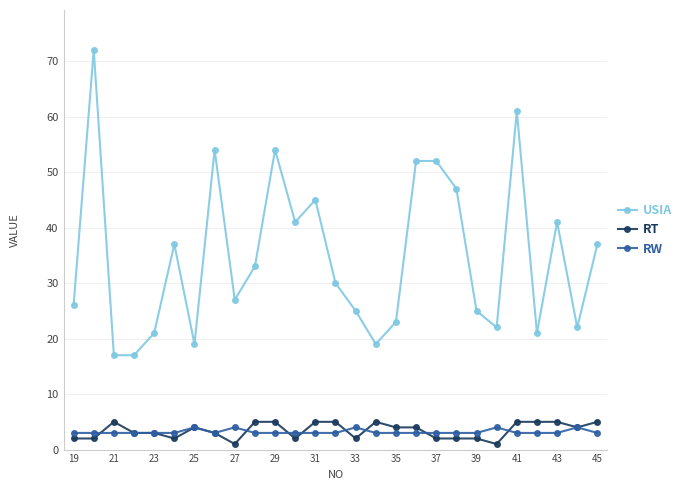

Count the RT values in the range 2 to 5.

25